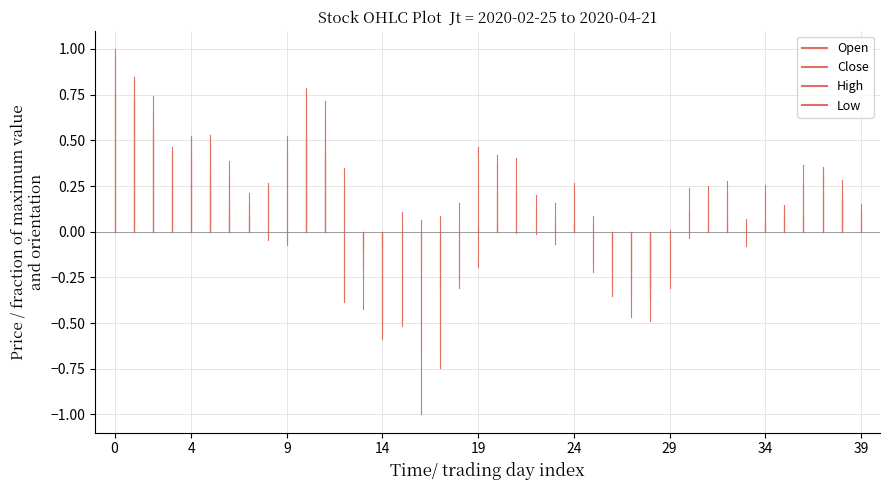

The value of Low at 0 is 0.0. True or false?

True